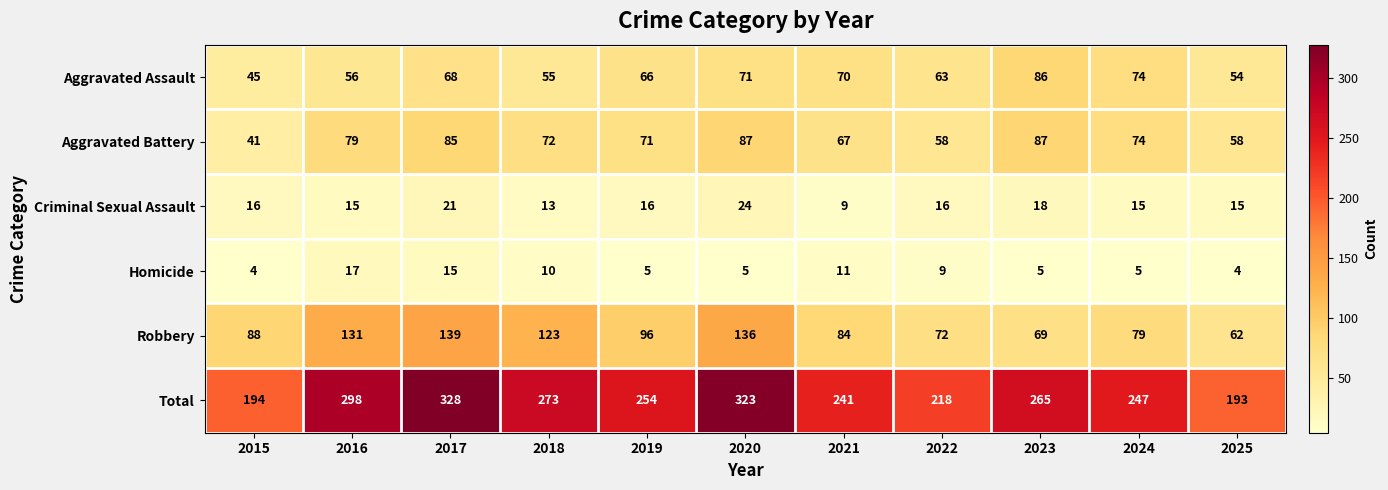

Rank the series at 2025 from lowest to highest value.

Homicide, Criminal Sexual Assault, Aggravated Assault, Aggravated Battery, Robbery, Total